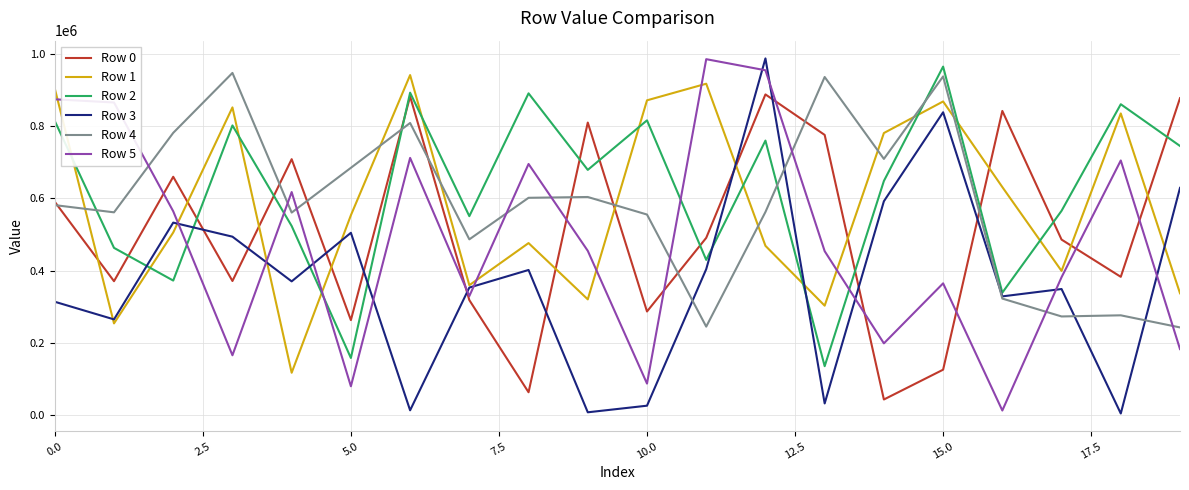

After their last crossing, which series has the higher values: Row 1 or Row 2?

Row 2